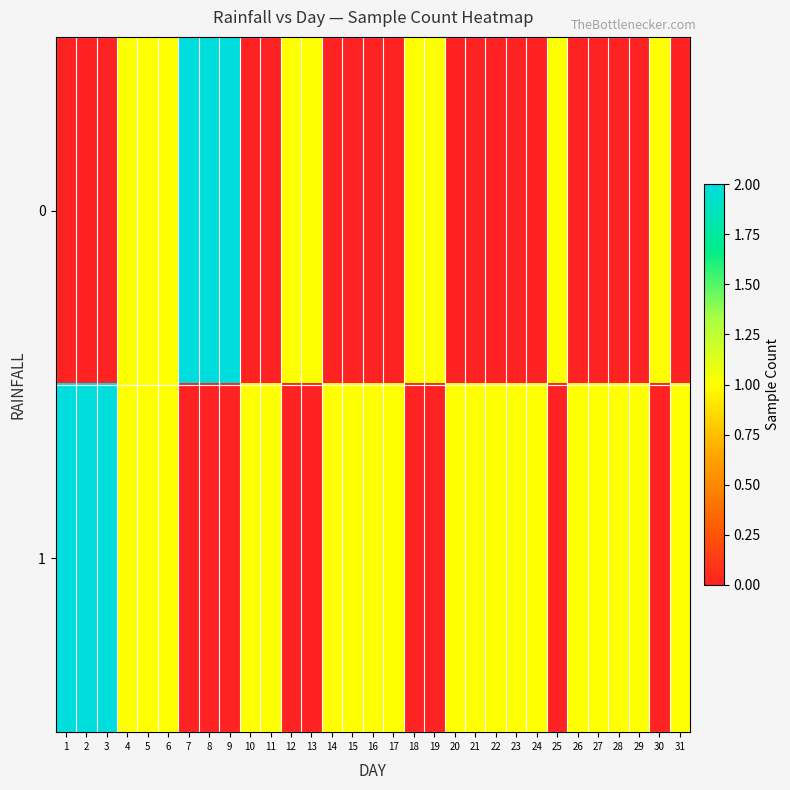

List the series in order of their overall mean, lowest first.

0, 1